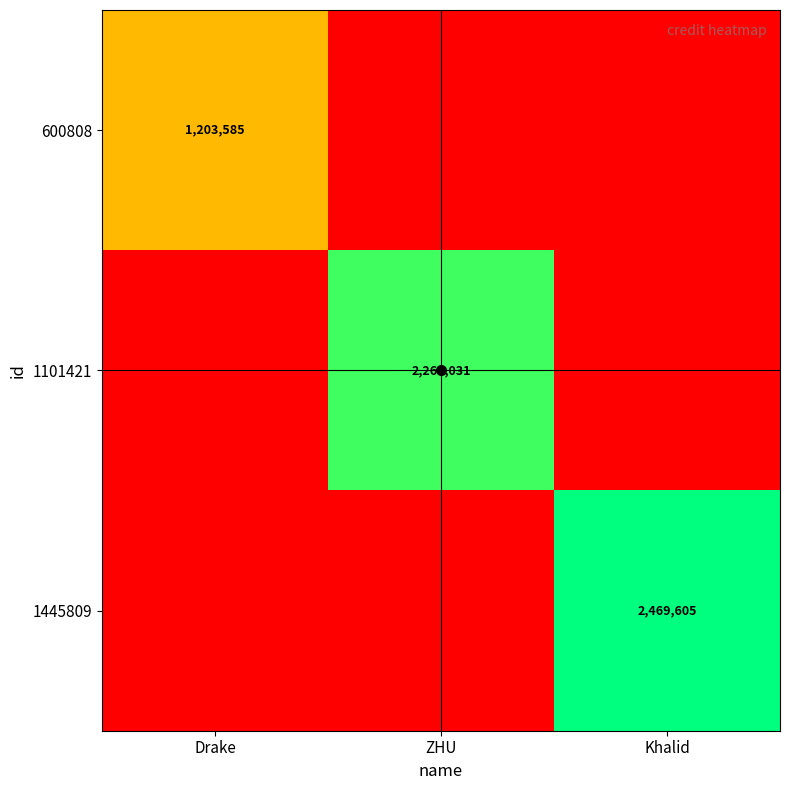

True or false: 600808 has a value of 1203585 at Drake.

True